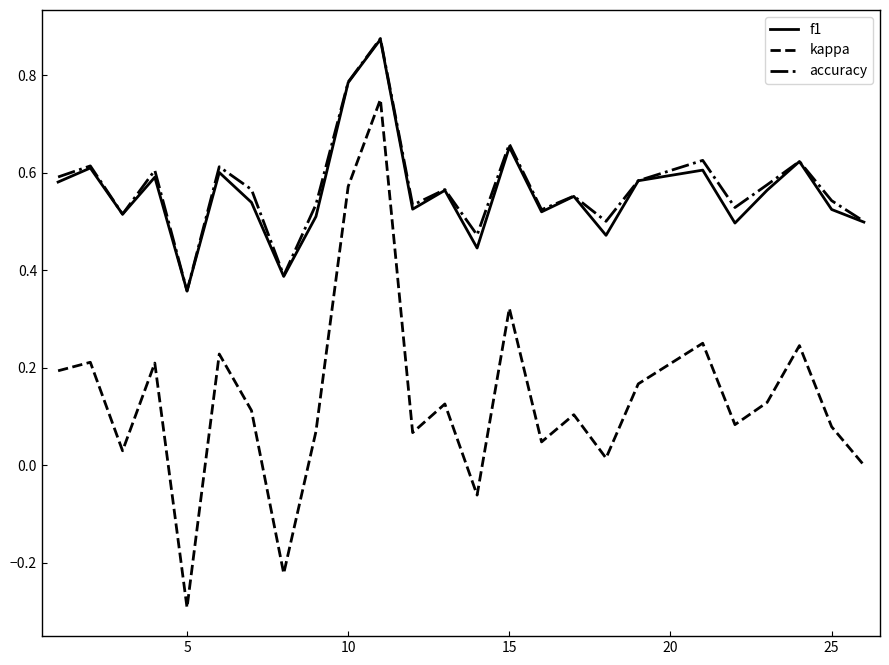

Which series has the largest range (max minus min)?

kappa